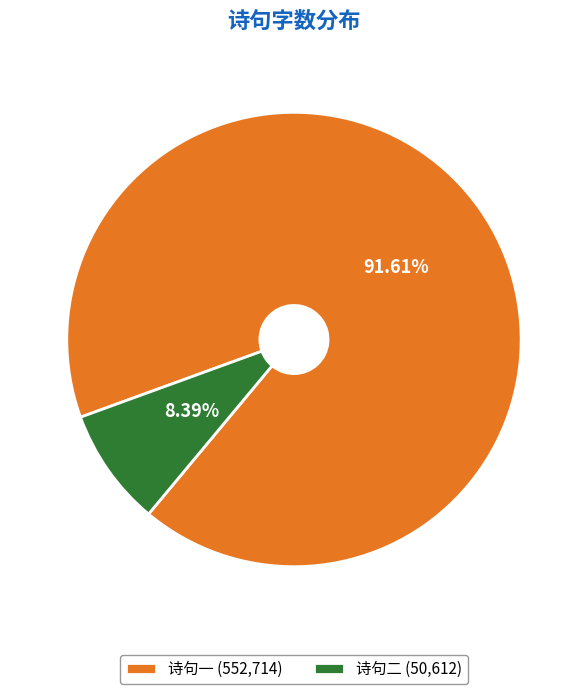

Which slice is the smallest?

诗句二 (50,612)